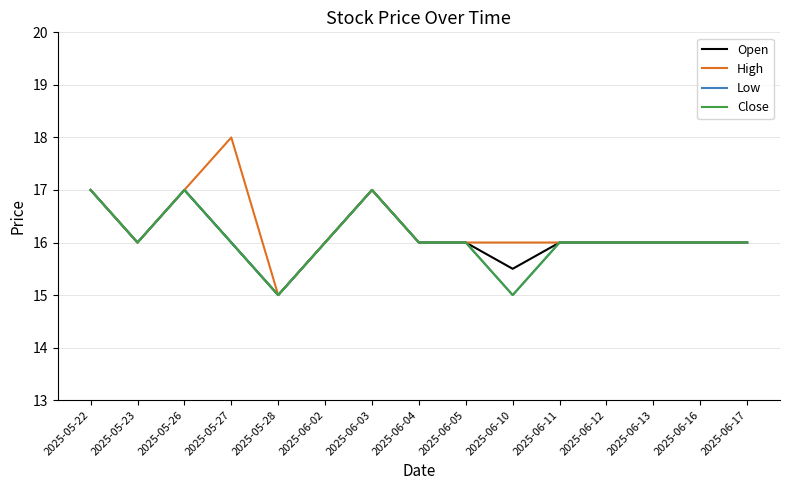

In Close, how many points are lower than both neighbors (excluding endpoints)?

3